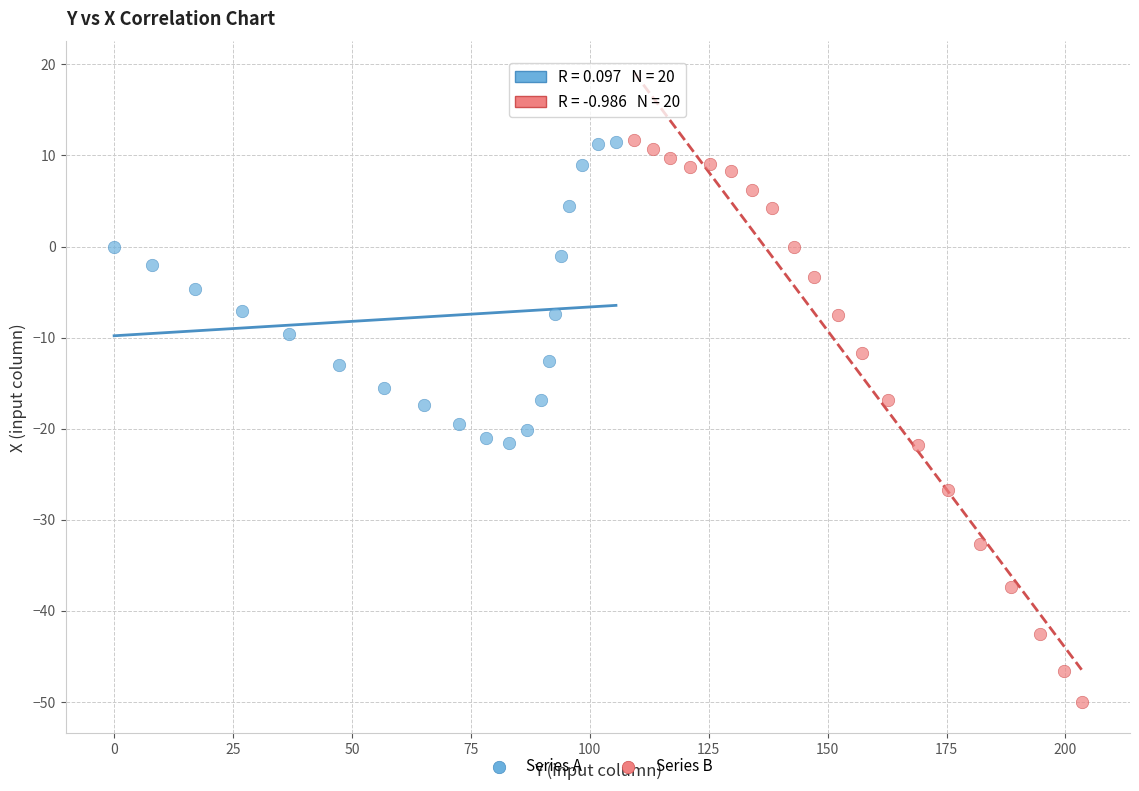

What are all the series names shown in the legend?

Series A, Series B